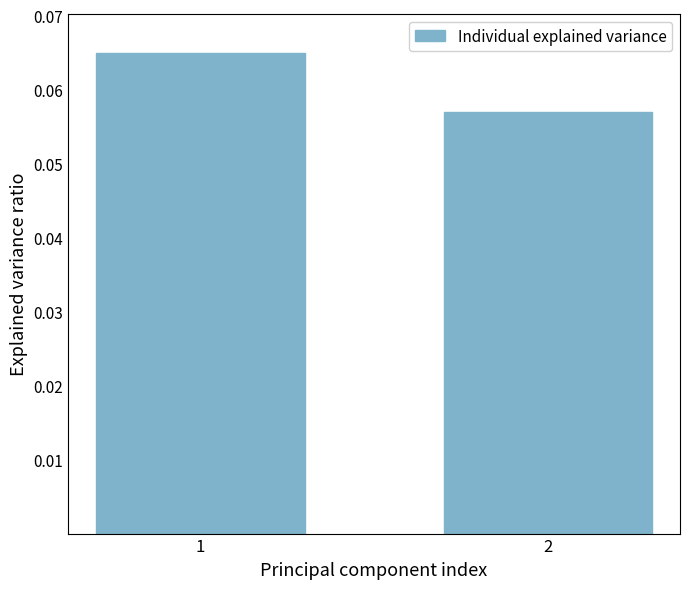

Rank the categories by value from lowest to highest.

2, 1